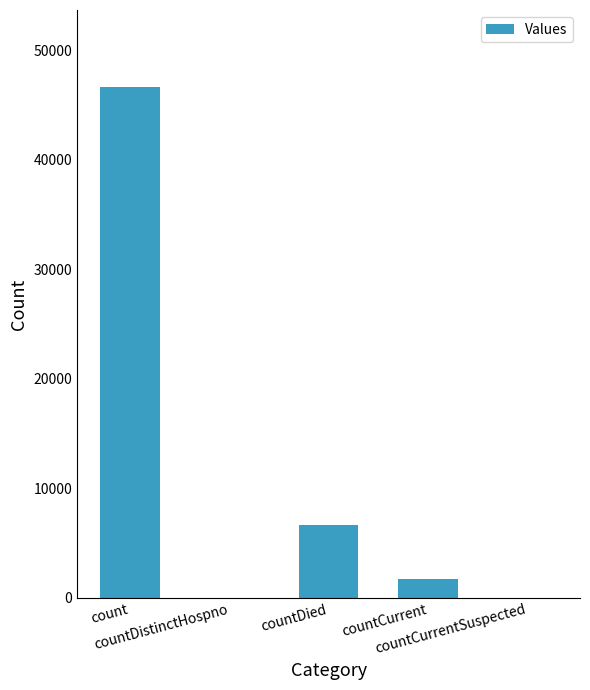

At which label does the data first exceed 1719?

count